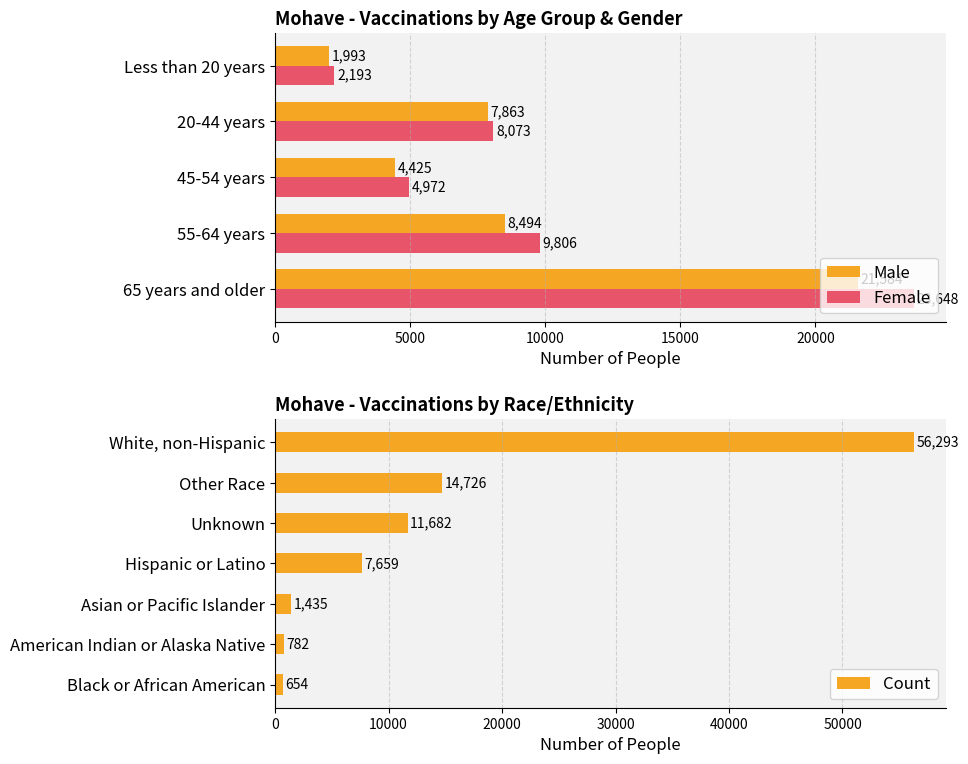

Does the chart contain any negative values?

No